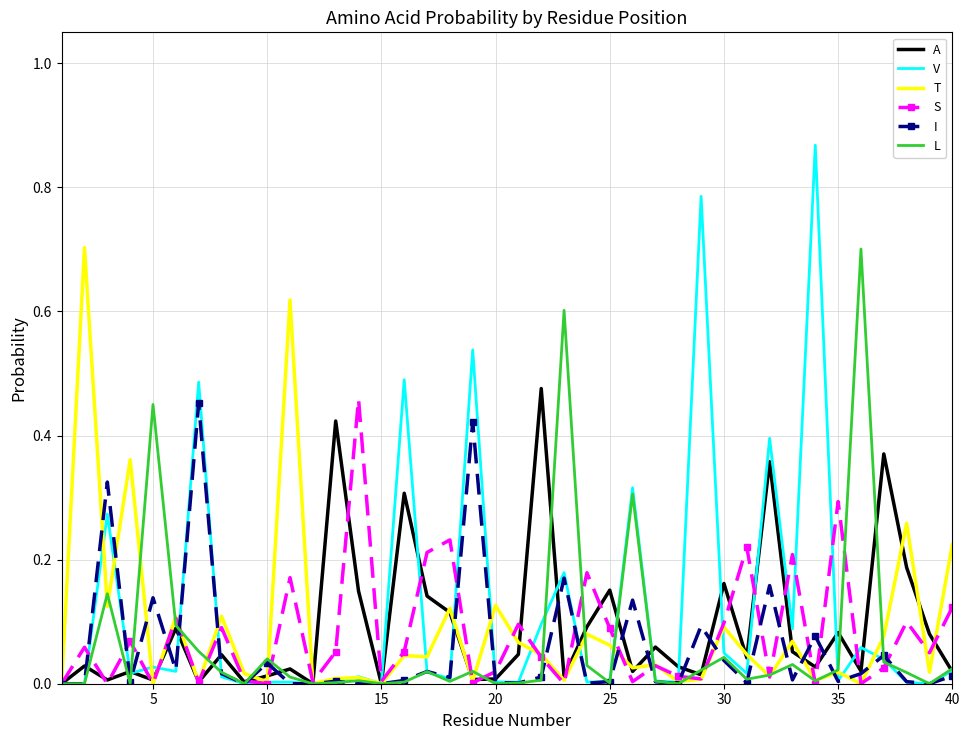

Which series has the widest spread of values?

V